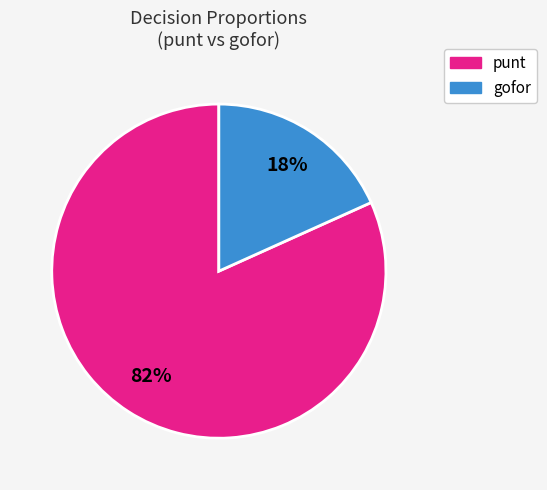

Does any single category account for the majority?

Yes